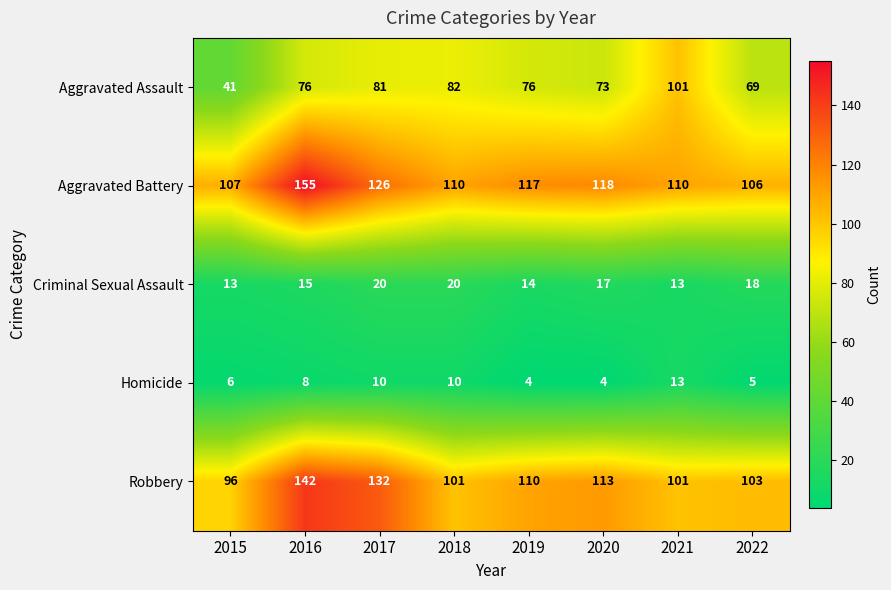

The Homicide series shows 6 at 2015. True or false?

True